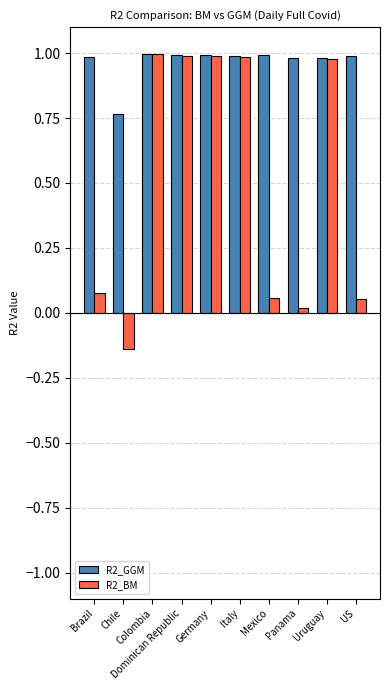

What is the difference between the maximum and minimum values in the R2_BM series?

1.1